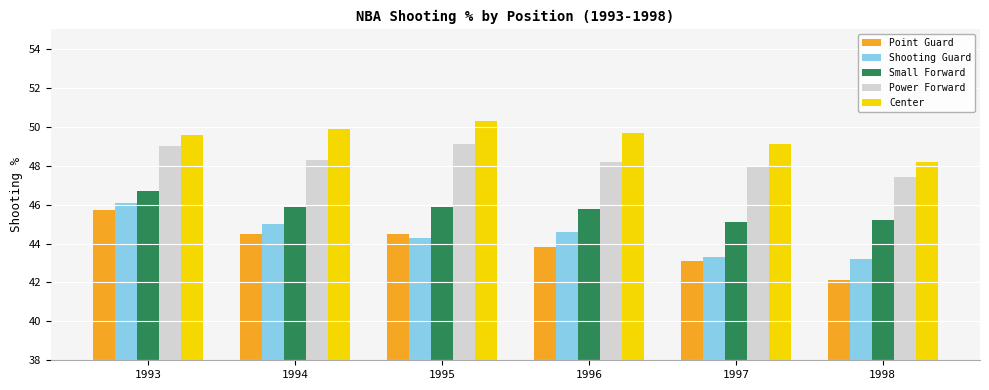

What are all the series names shown in the legend?

Point Guard, Shooting Guard, Small Forward, Power Forward, Center